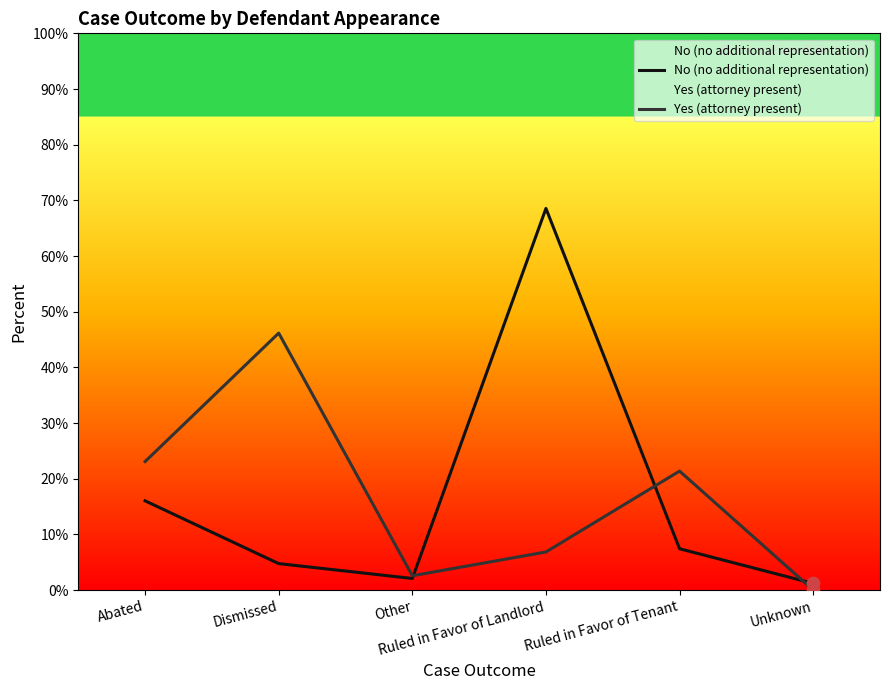

At which category is the sum across all series the highest?

Ruled in Favor of Landlord